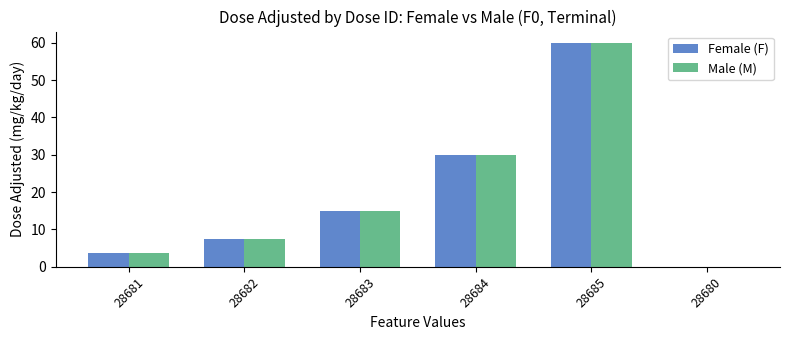

At which label is Male (M) closest to 30?

28684